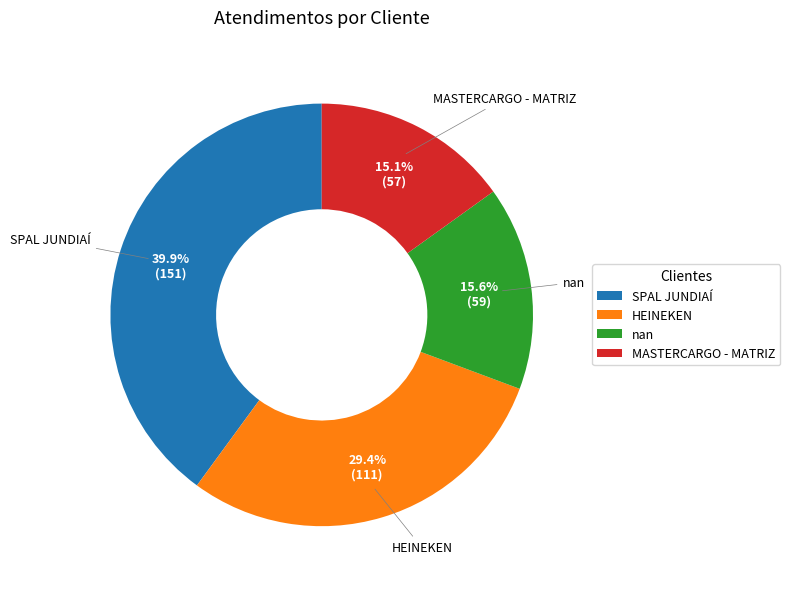

To the nearest percent, what portion does HEINEKEN represent?

29%